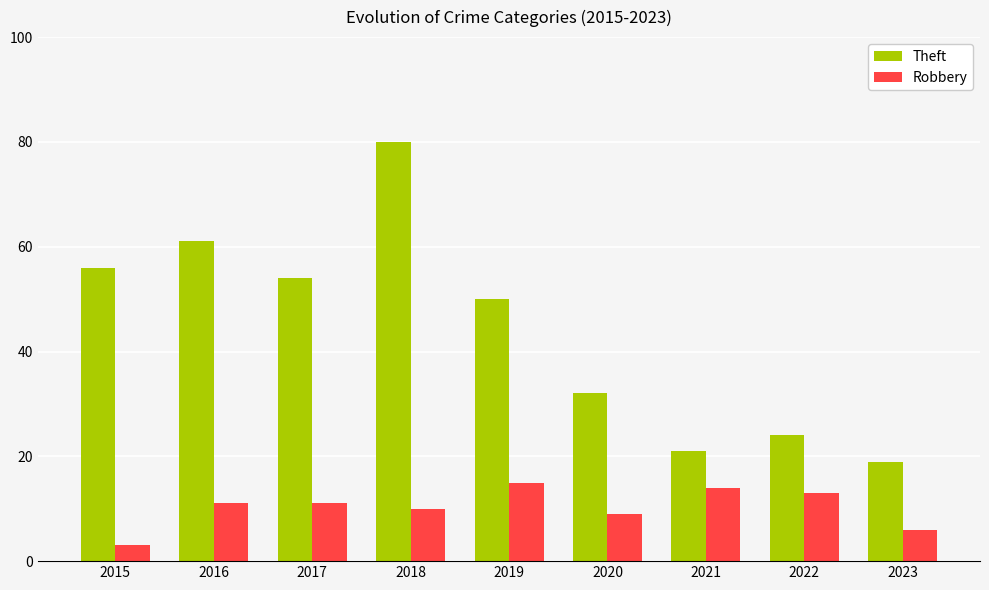

Rank the categories by Theft value from lowest to highest.

2023, 2021, 2022, 2020, 2019, 2017, 2015, 2016, 2018